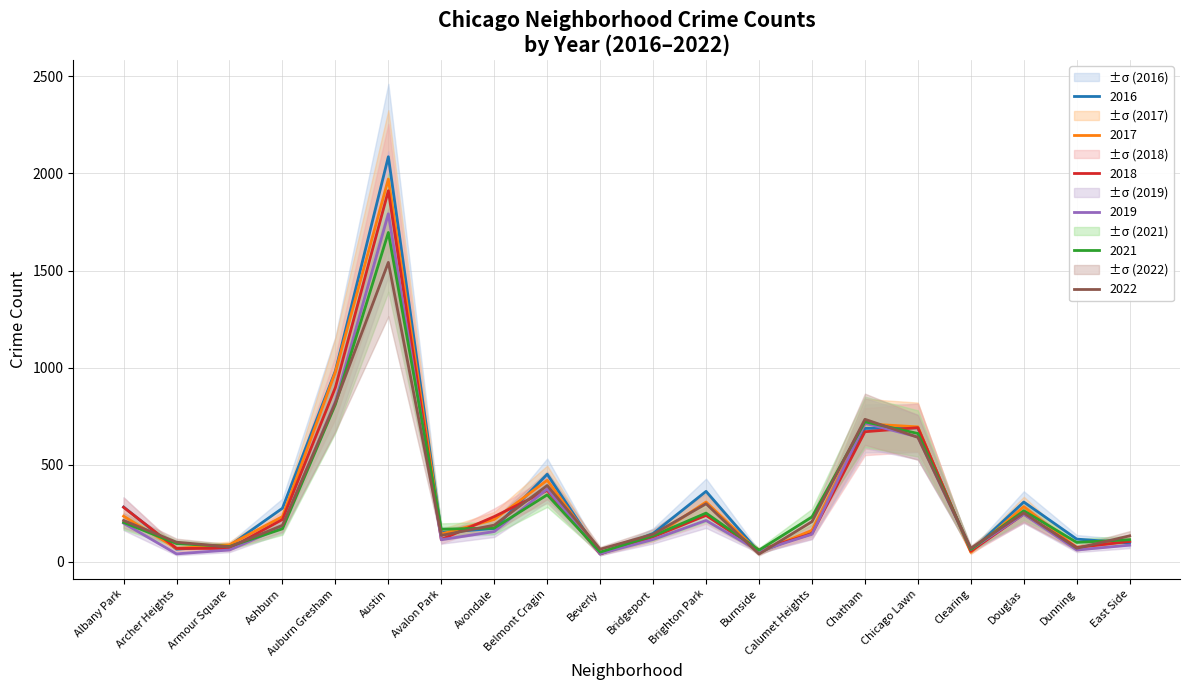

Reading left to right, extract all data points from this chart.

2017: 235	69	88	233	978	1971	143	218	420	47	128	308	50	162	711	695	49	284	72	108
2016: 282	65	83	276	983	2086	151	172	451	40	146	363	49	157	687	690	54	308	117	97
2021: 203	94	79	170	811	1696	168	174	345	50	134	251	60	231	721	661	64	263	100	114
2022: 213	101	77	188	819	1542	136	189	393	65	142	299	40	207	734	641	70	252	70	134
2018: 281	69	69	218	898	1911	115	233	368	41	129	239	60	145	670	691	55	246	74	105
2019: 199	41	61	180	826	1792	114	156	375	42	115	213	55	142	714	643	64	245	61	86